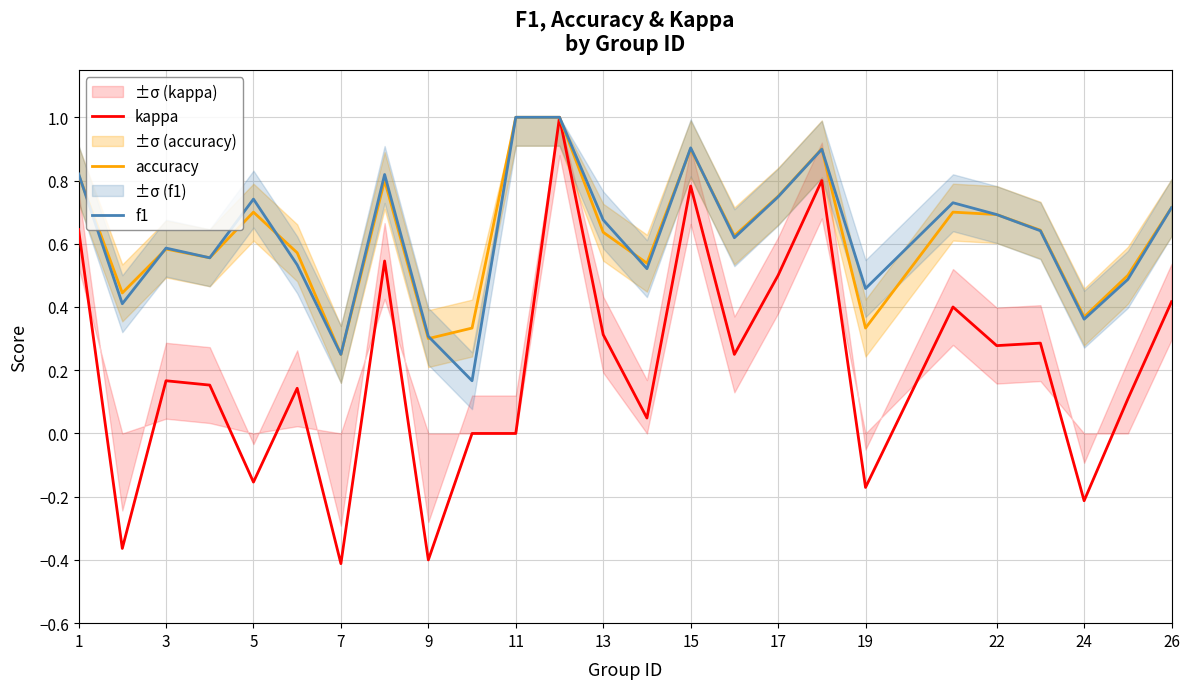

True or false: f1 has a value of 0.3 at 9.

True